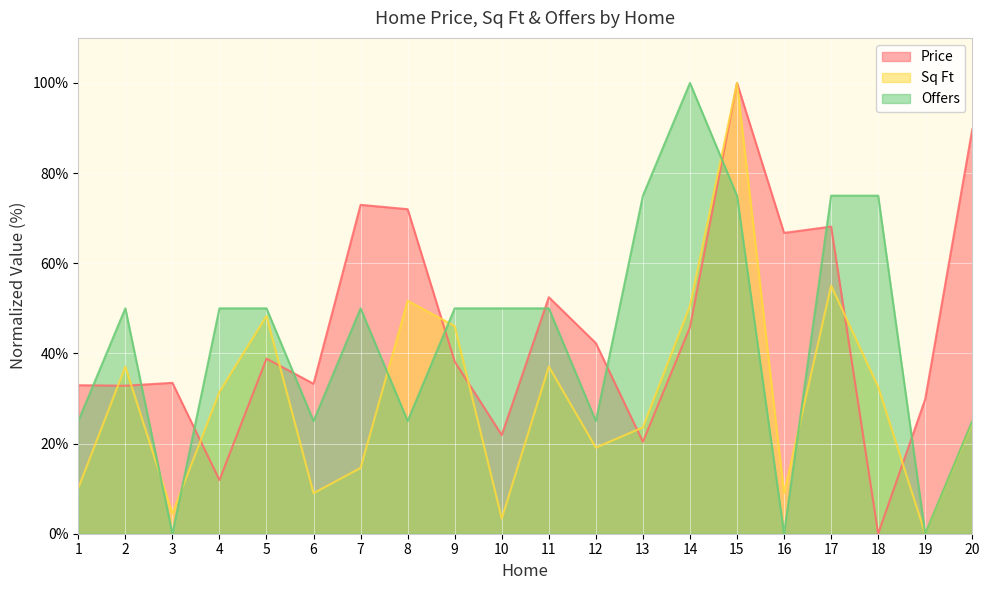

Between 12 and 11, which is larger?

11